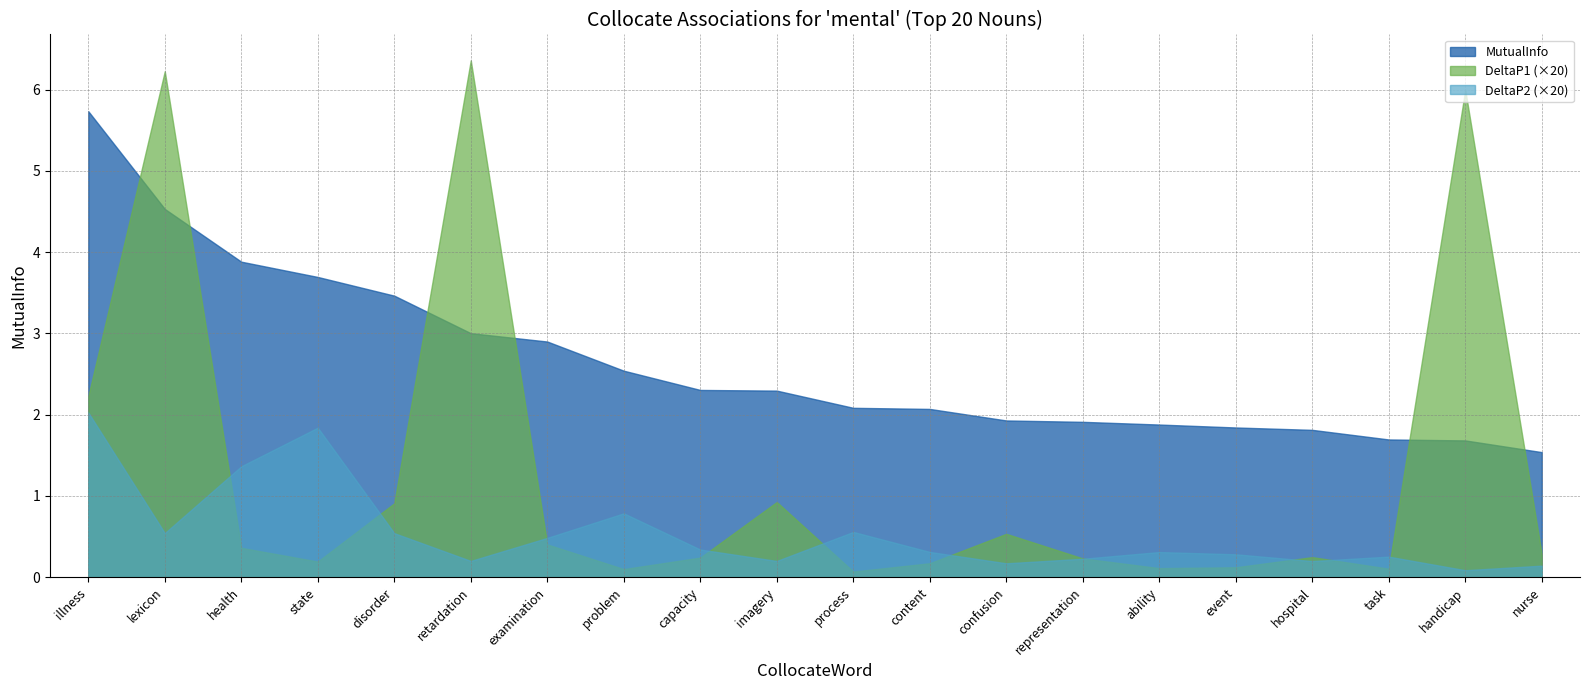

Is it true that DeltaP2 equals 0.0 at process?

False